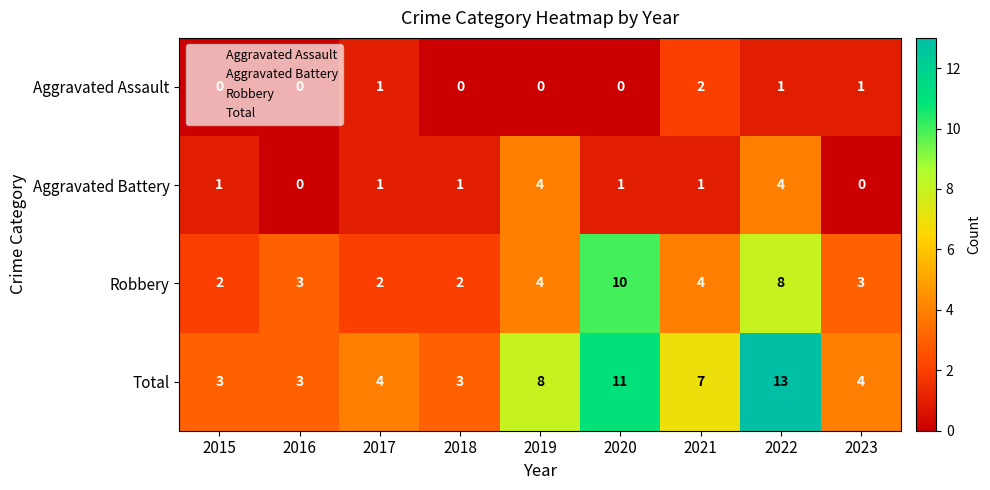

Count the number of categories in the chart.

9